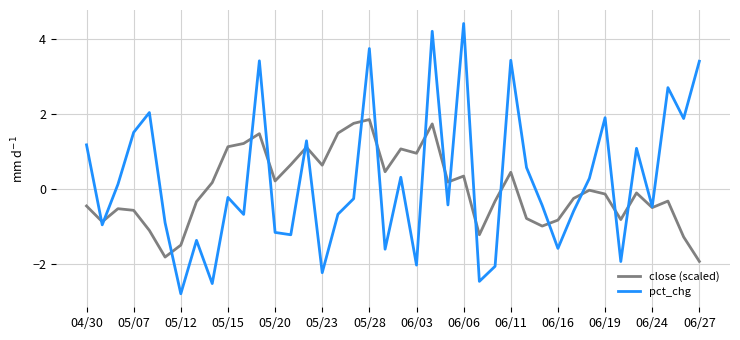

True or false: pct_chg has more than 1 interior local peaks.

True